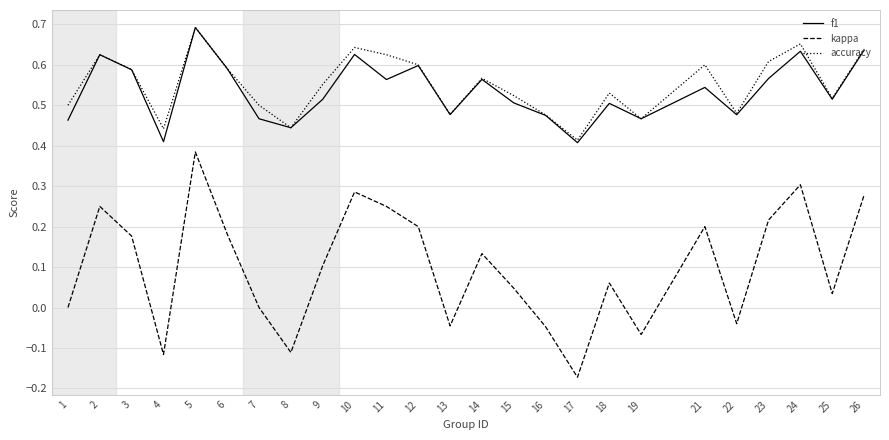

True or false: f1 and kappa cross at least once.

False